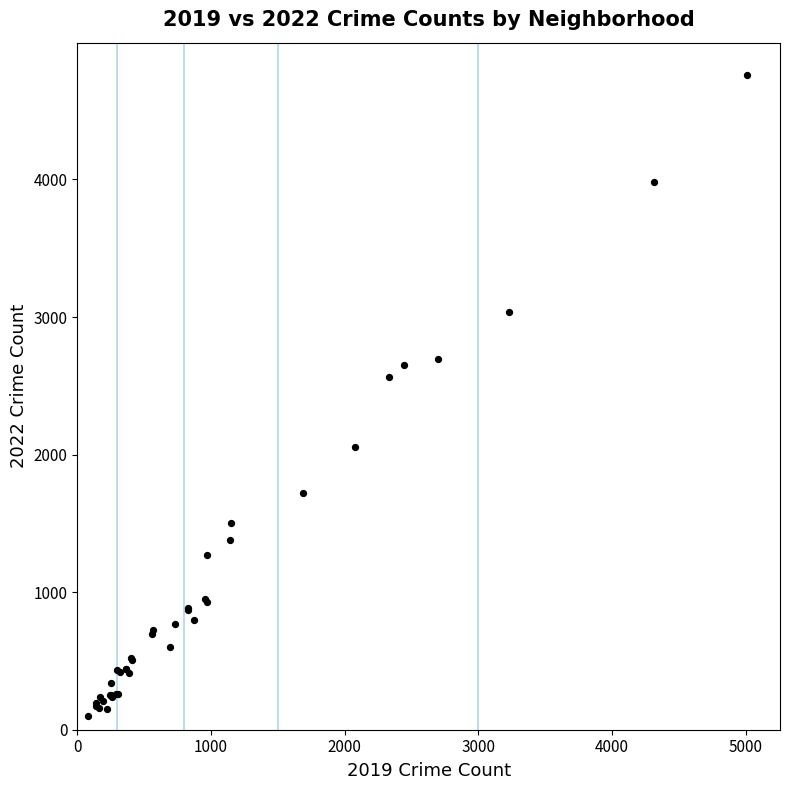

What Y value in the scatter plot is closest to 2430?

2566